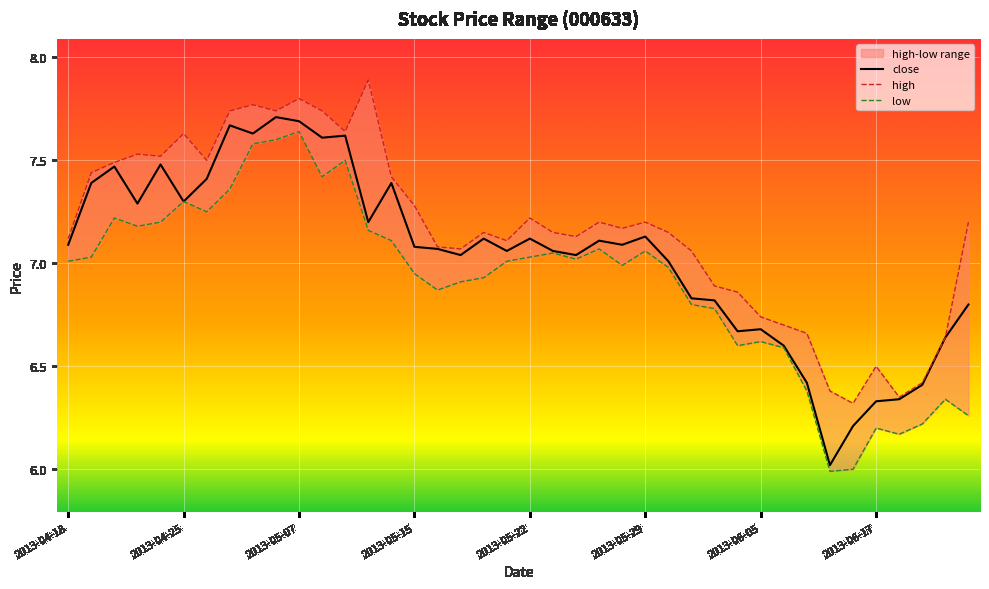

Which series has the largest total across all categories?

high